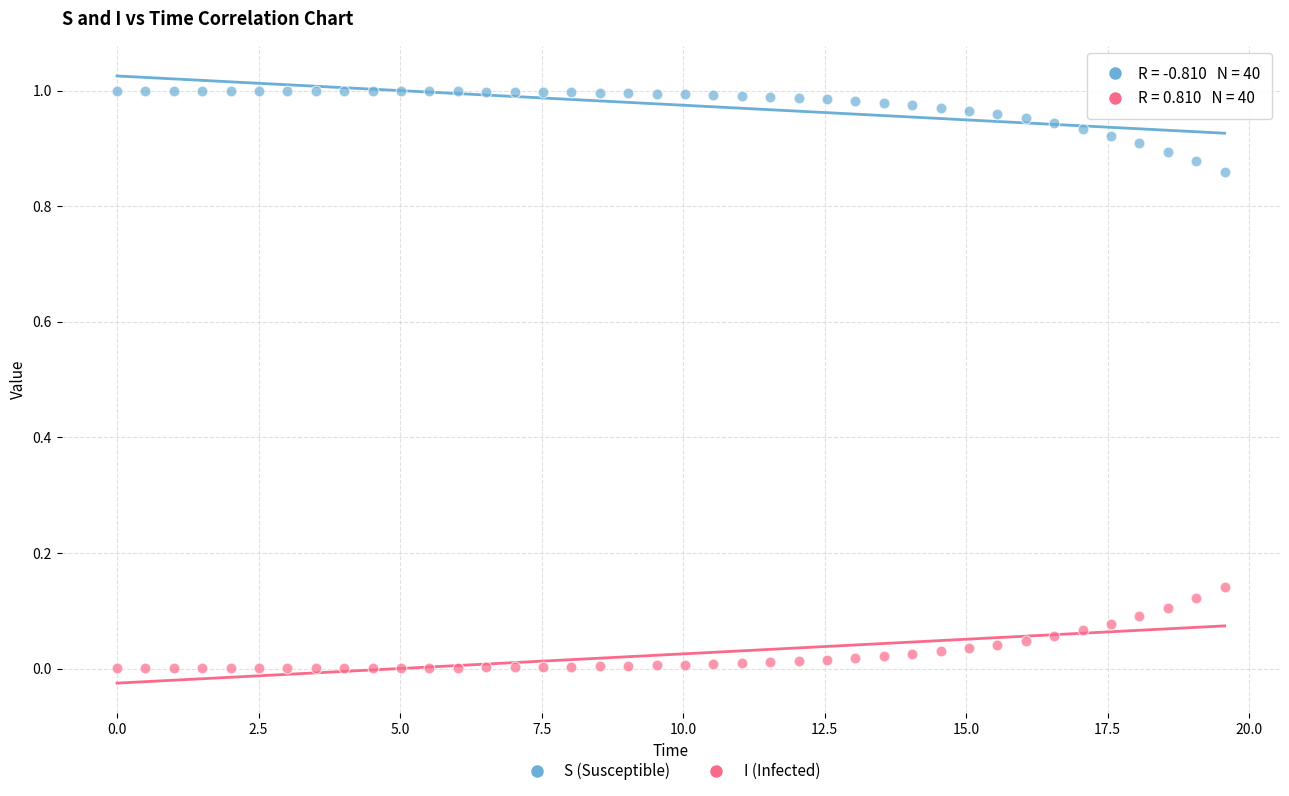

What are all the series names shown in the legend?

S (Susceptible), I (Infected)